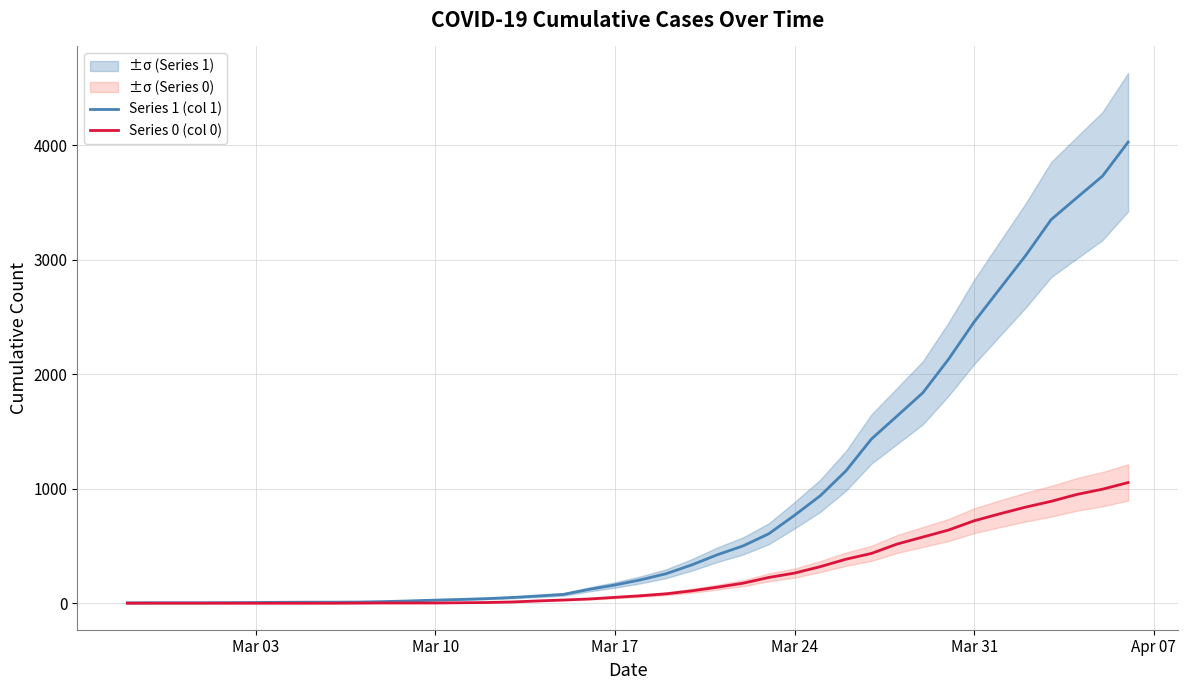

True or false: Series 1 (col 1) has more than 0 points higher than both neighbors.

False